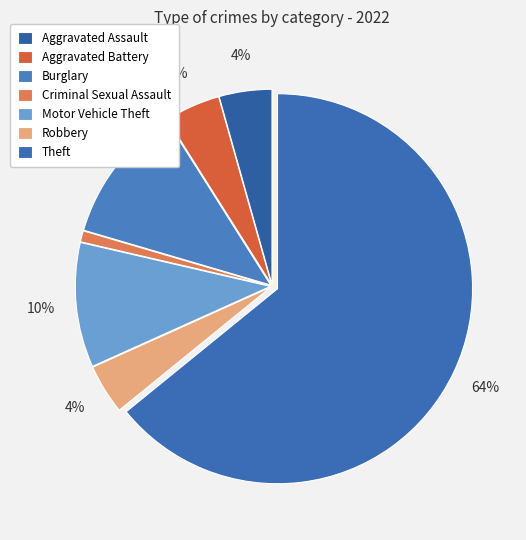

Count the number of slices in the pie.

7